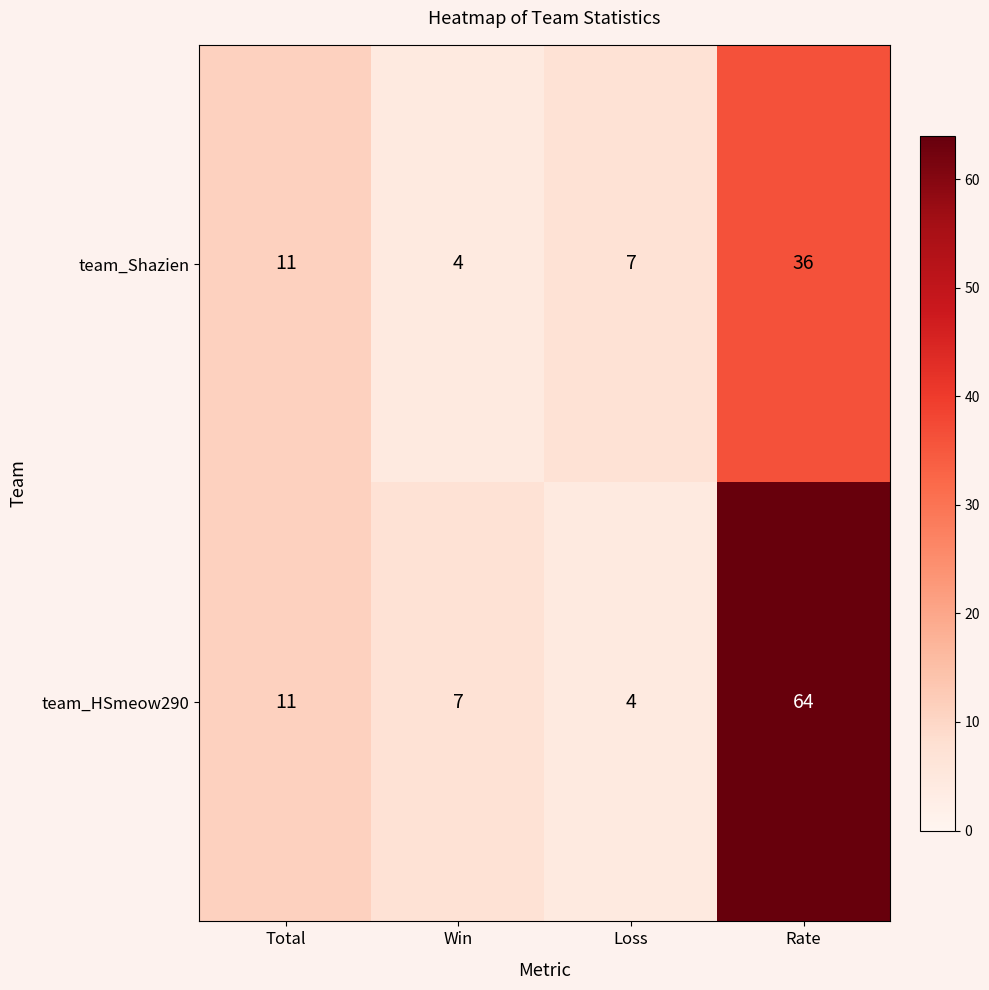

Which series has the largest range (max minus min)?

team_HSmeow290